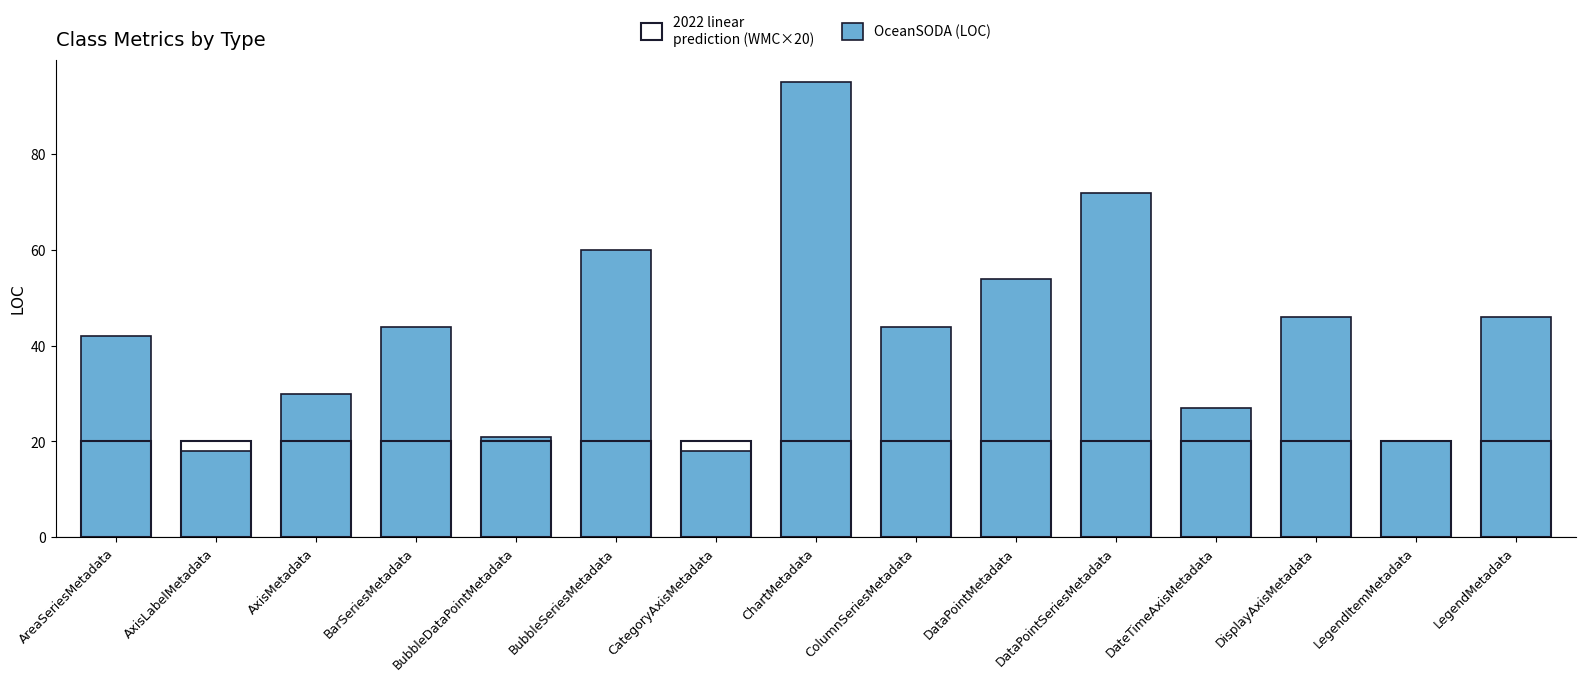

True or false: the data shows 36 at DataPointSeriesMetadata.

False